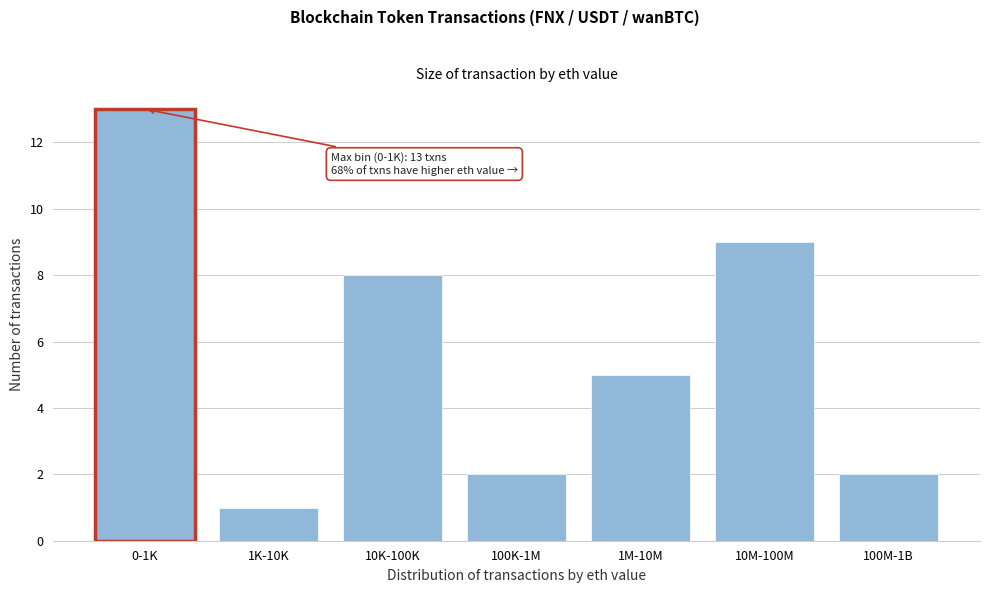

Reading left to right, what are all the values shown in this chart?

13	1	8	2	5	9	2